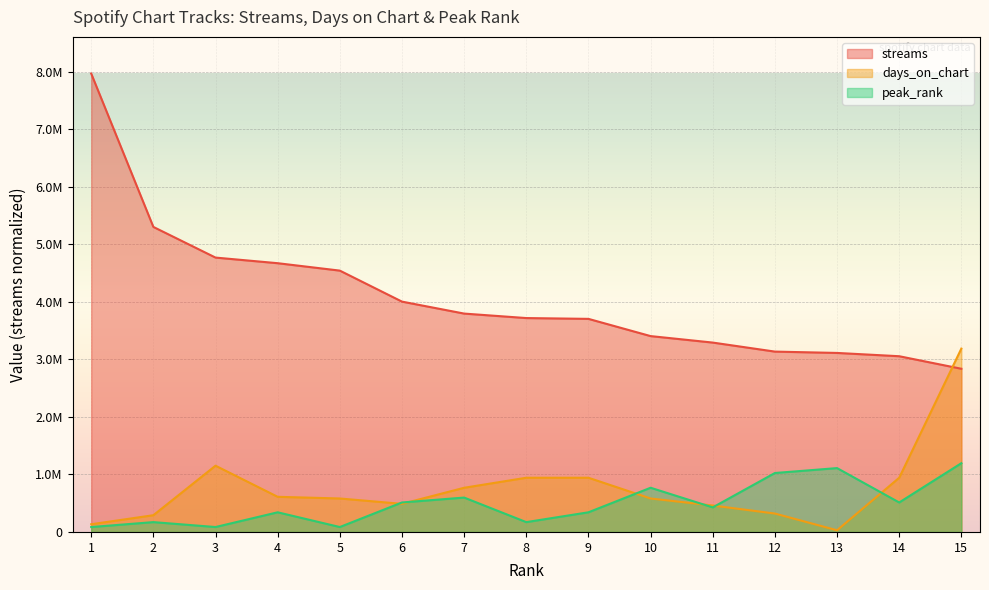

Is it true that peak_rank equals 593284.8 at 9?

False